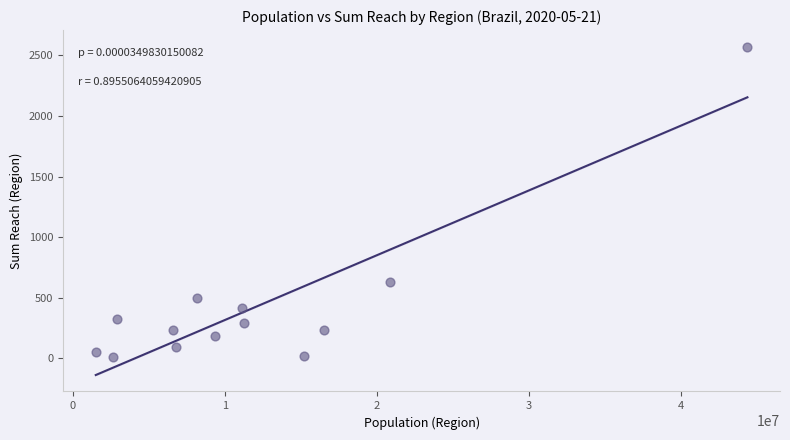

What Y value in the scatter plot is closest to 1292?

632